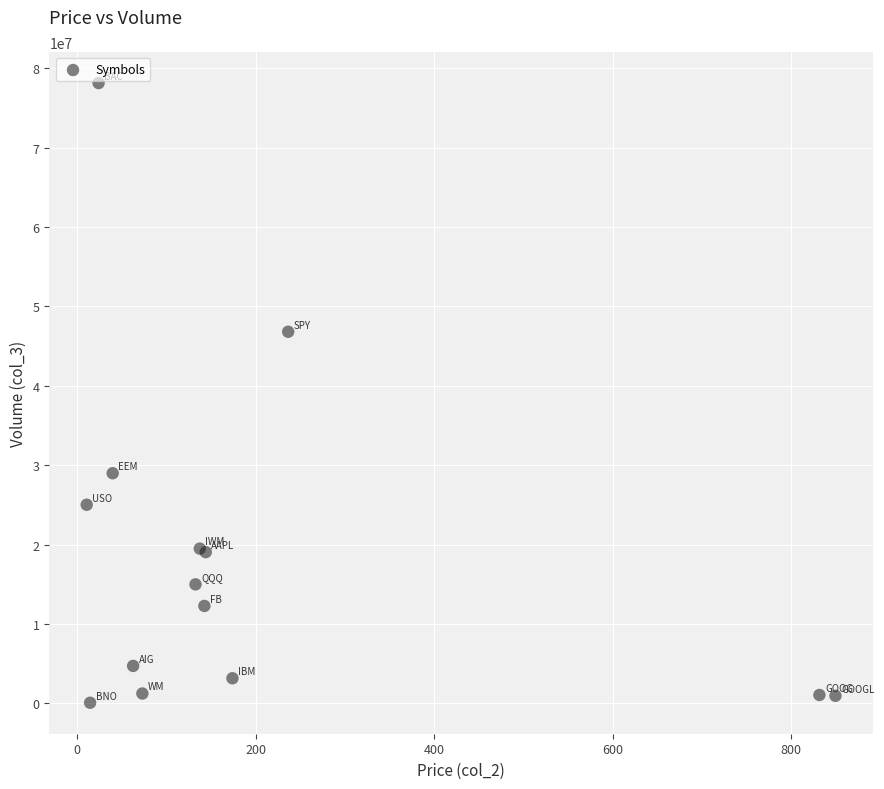

What Y value in the scatter plot is closest to 39096567?

46797888